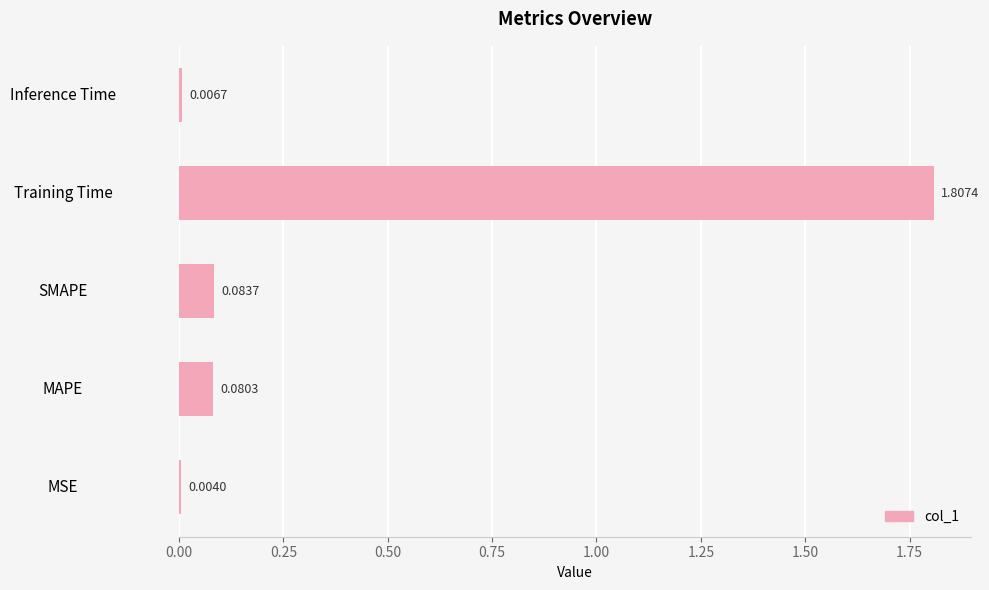

What is the sum of the values at MAPE and Training Time?

1.9